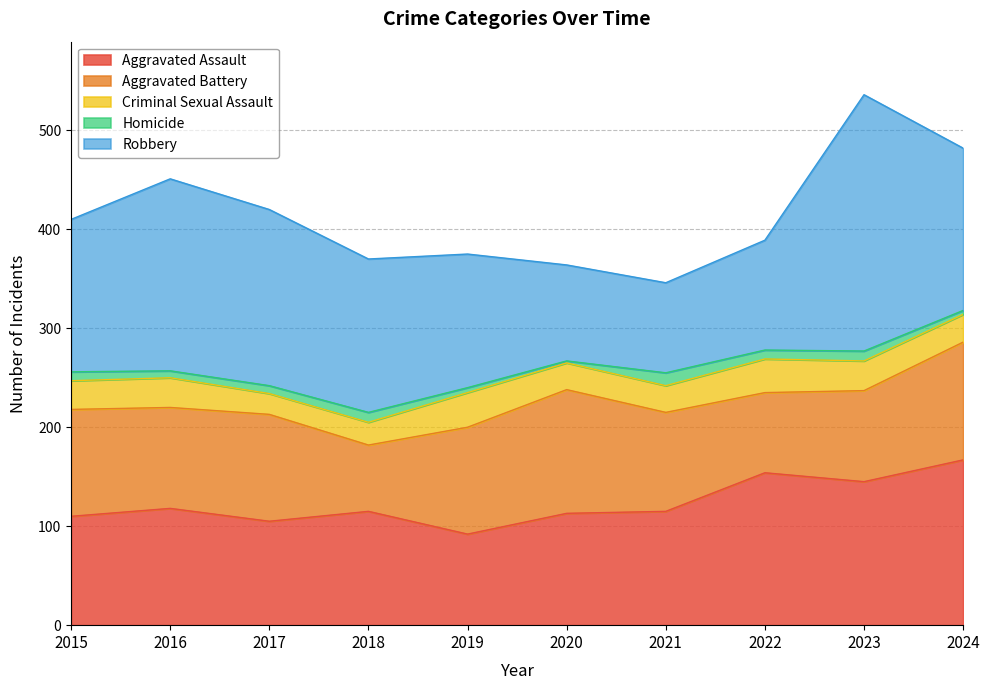

Between 2021 and 2022, which series saw the biggest shift?

Aggravated Assault